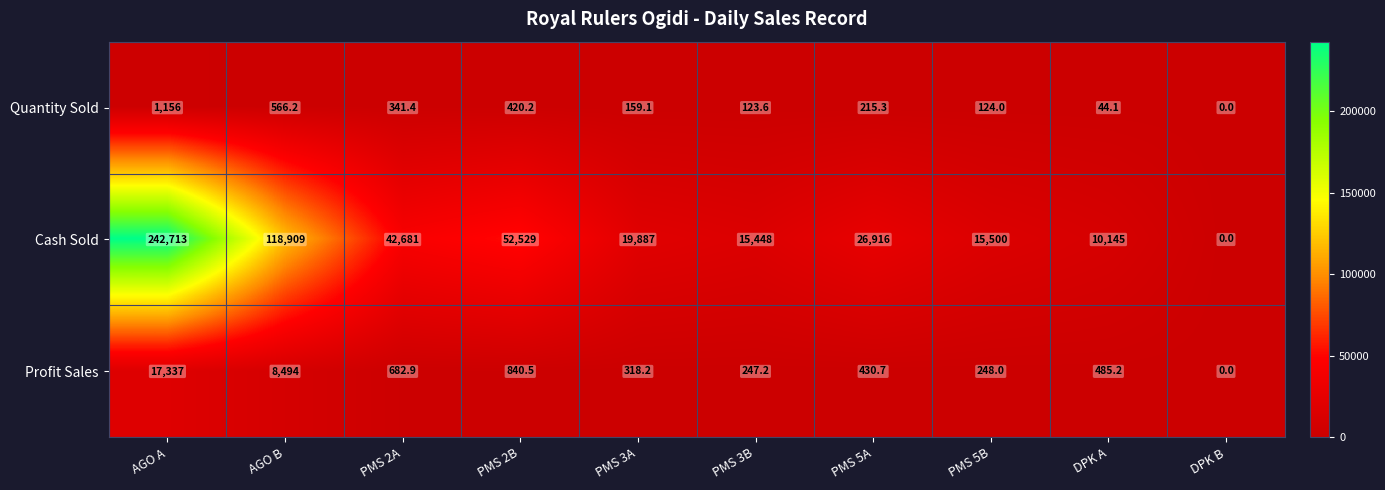

What is the difference between the Profit Sales values at AGO B and DPK A?

8008.8